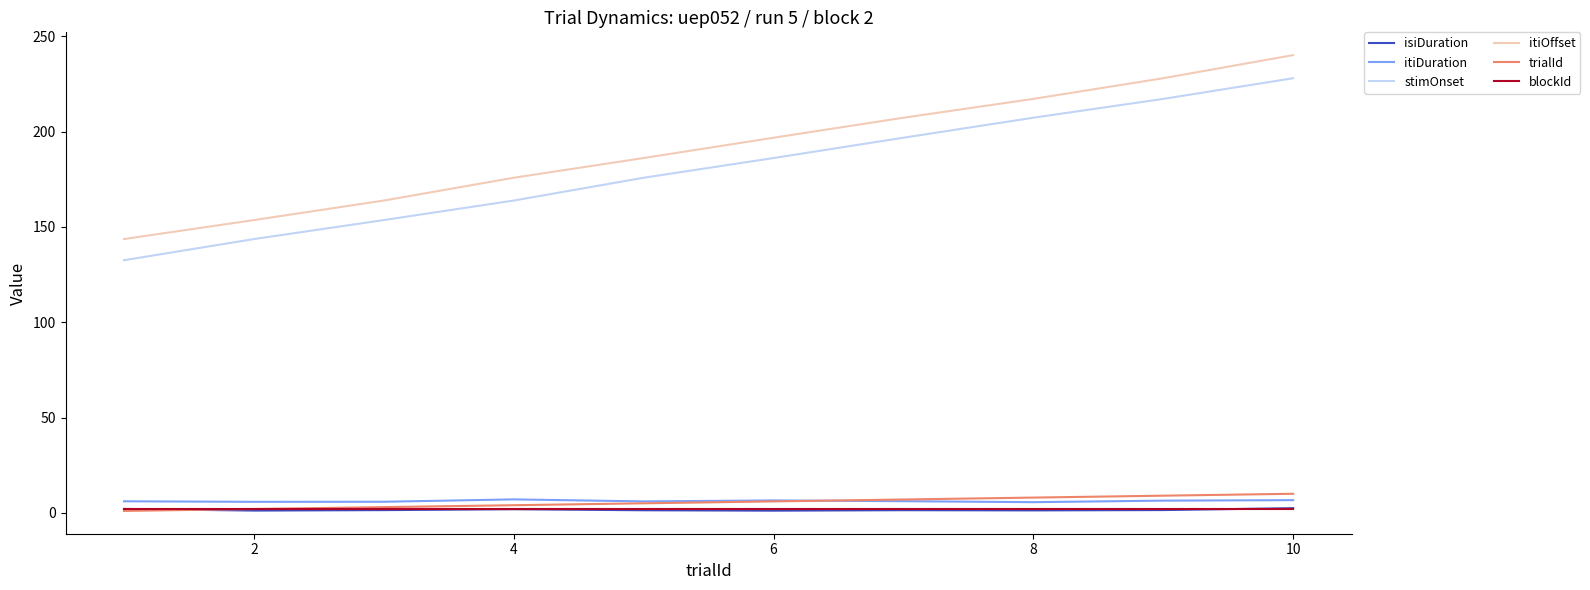

Which series has the widest spread of values?

itiOffset